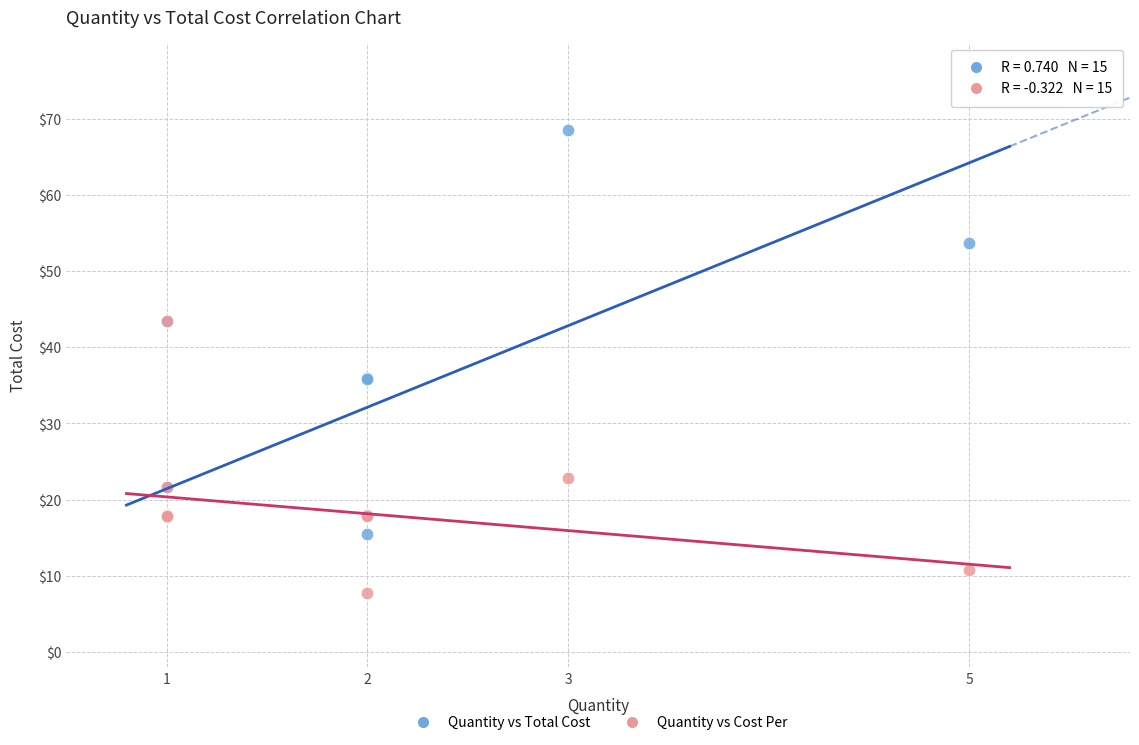

Which series reaches the minimum Y coordinate?

Quantity vs Cost Per